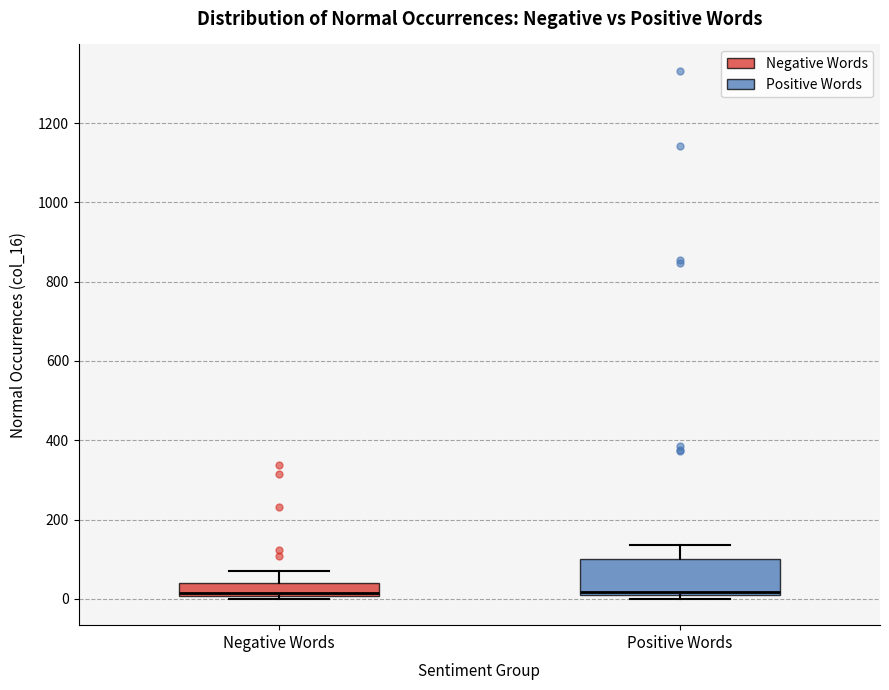

Where is the upper edge of the box for Positive Words on the y-axis? The values are not printed on the chart, so give them approximately, as read against the axis.

100